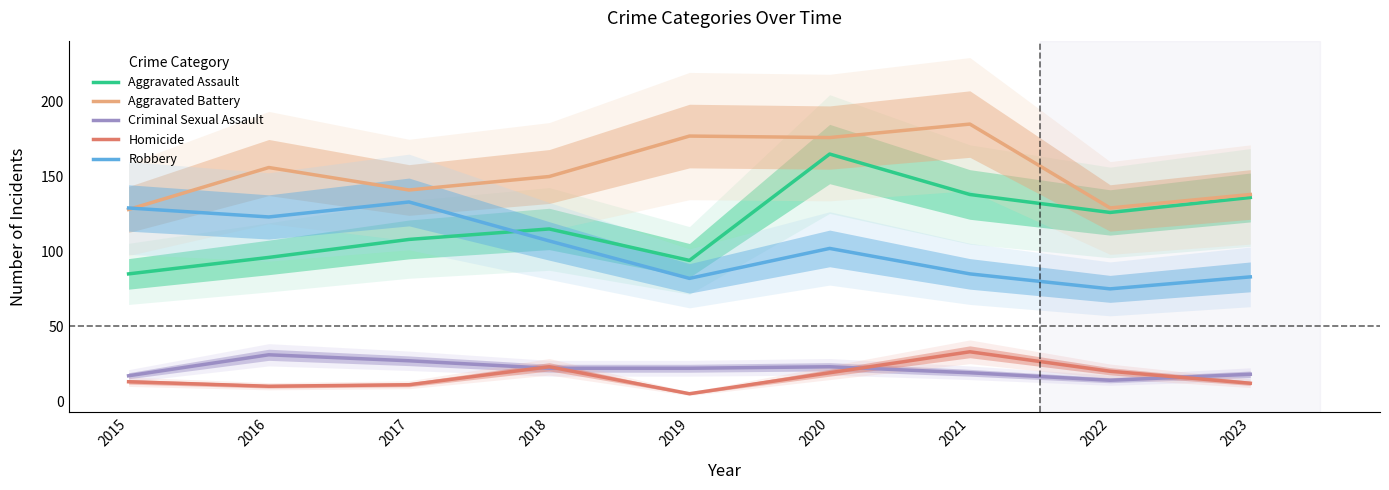

Which series has the largest range (max minus min)?

Aggravated Assault